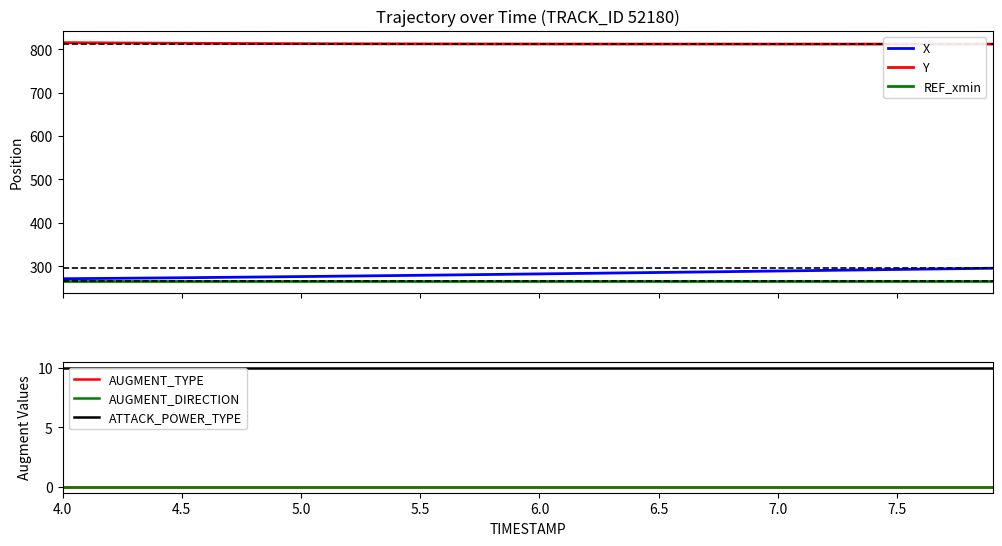

True or false: REF_xmin has more than 1 points higher than both neighbors.

False